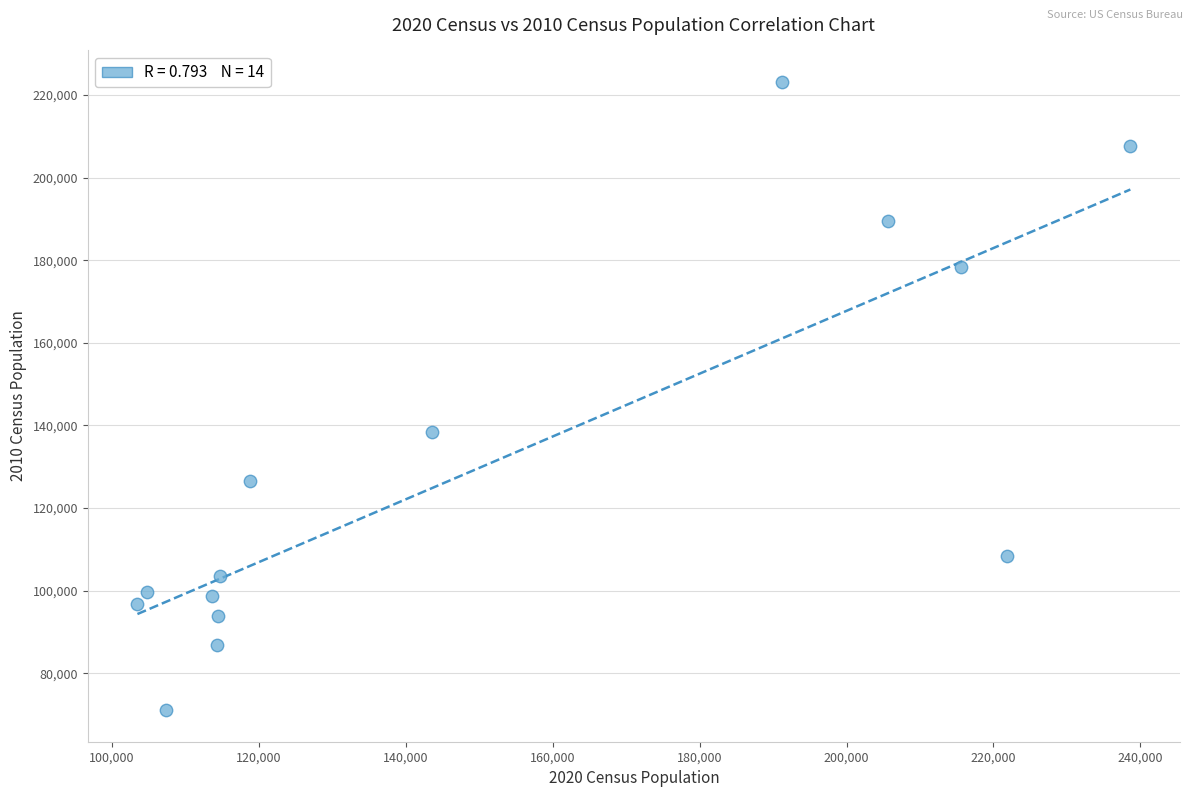

What Y value in the scatter plot is closest to 147108?

138481